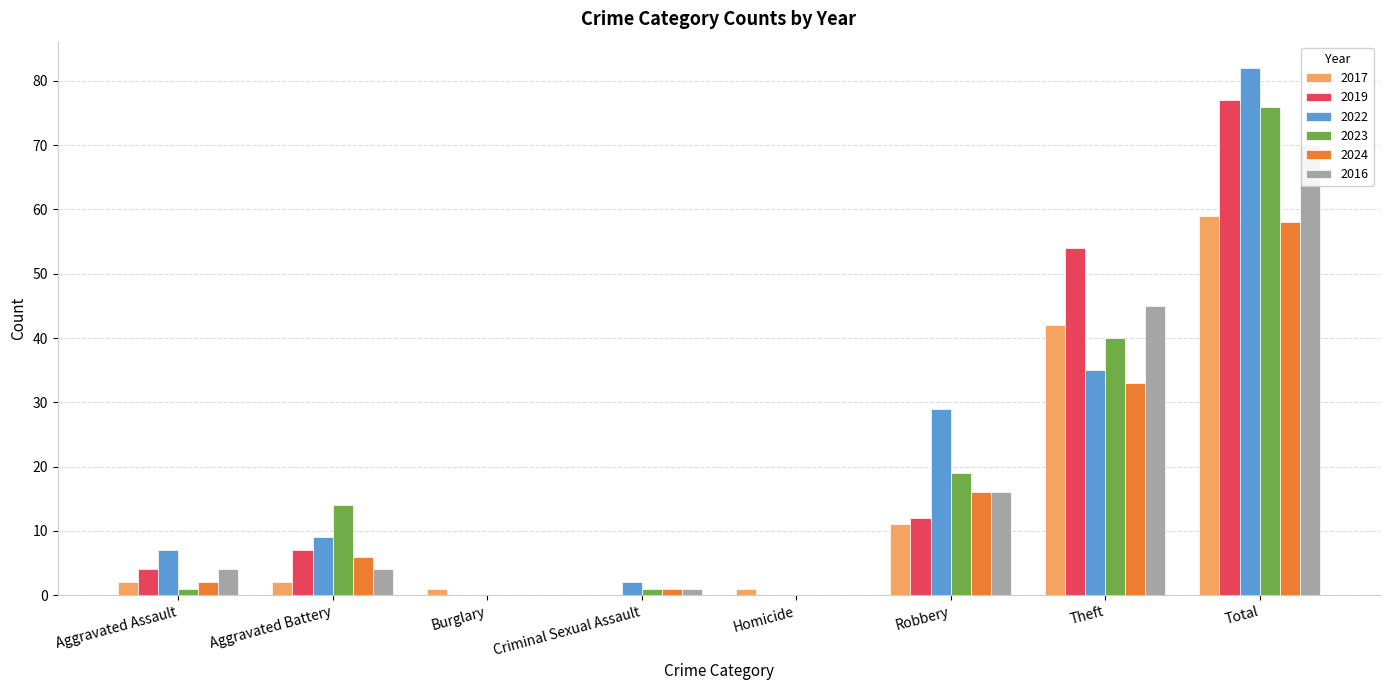

Is it true that 2023 equals 122 at Total?

False